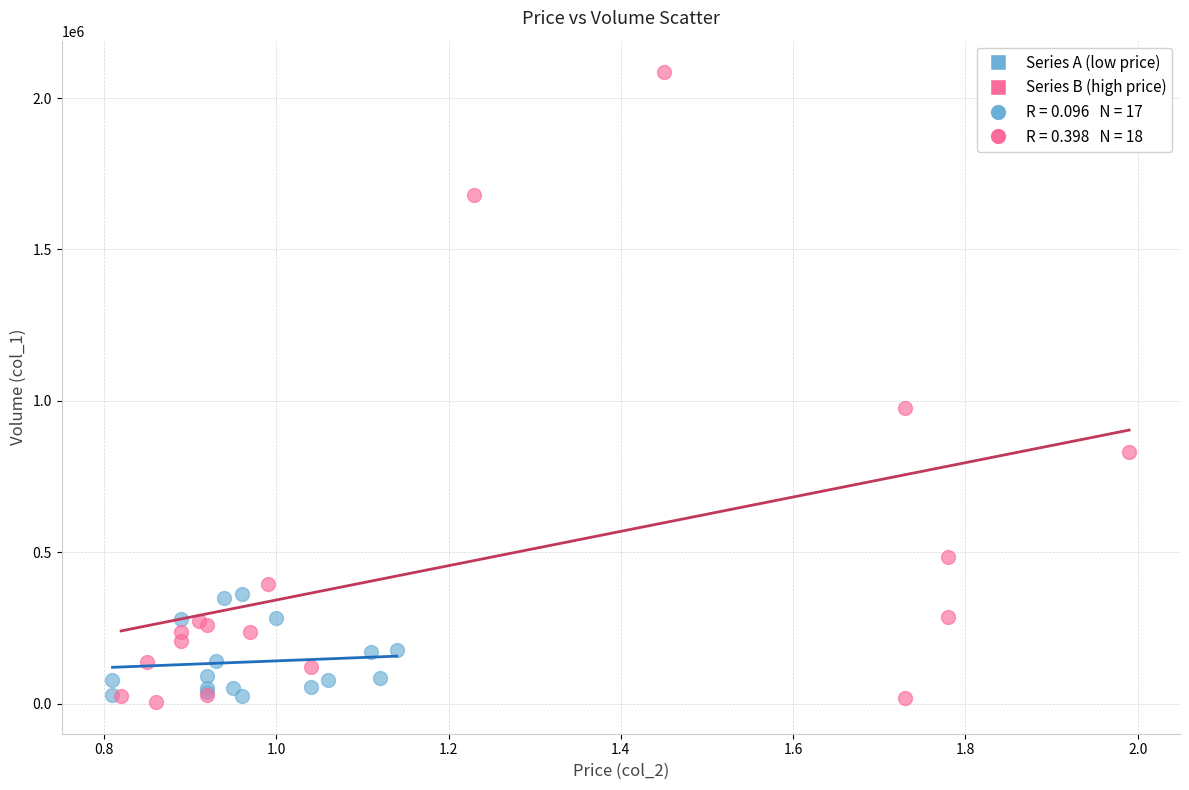

Which series has the widest spread of Y values?

Series B (high price)